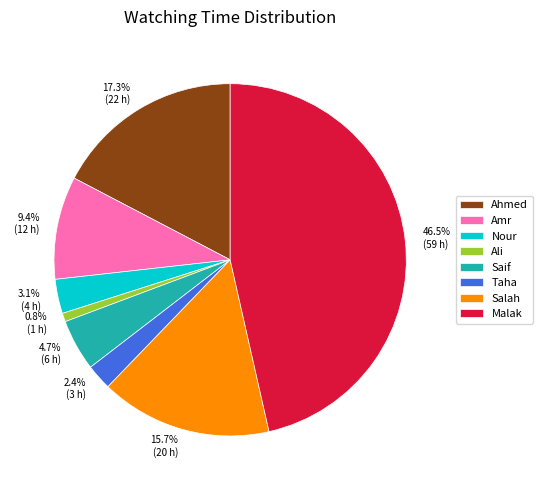

What percentage is the Saif slice, to the nearest percent?

5%